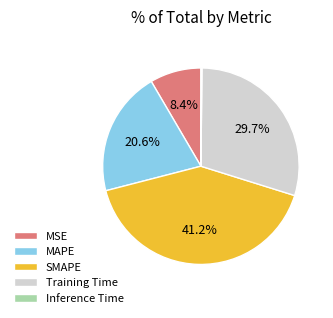

What percentage is NOT represented by MSE?

91.6%